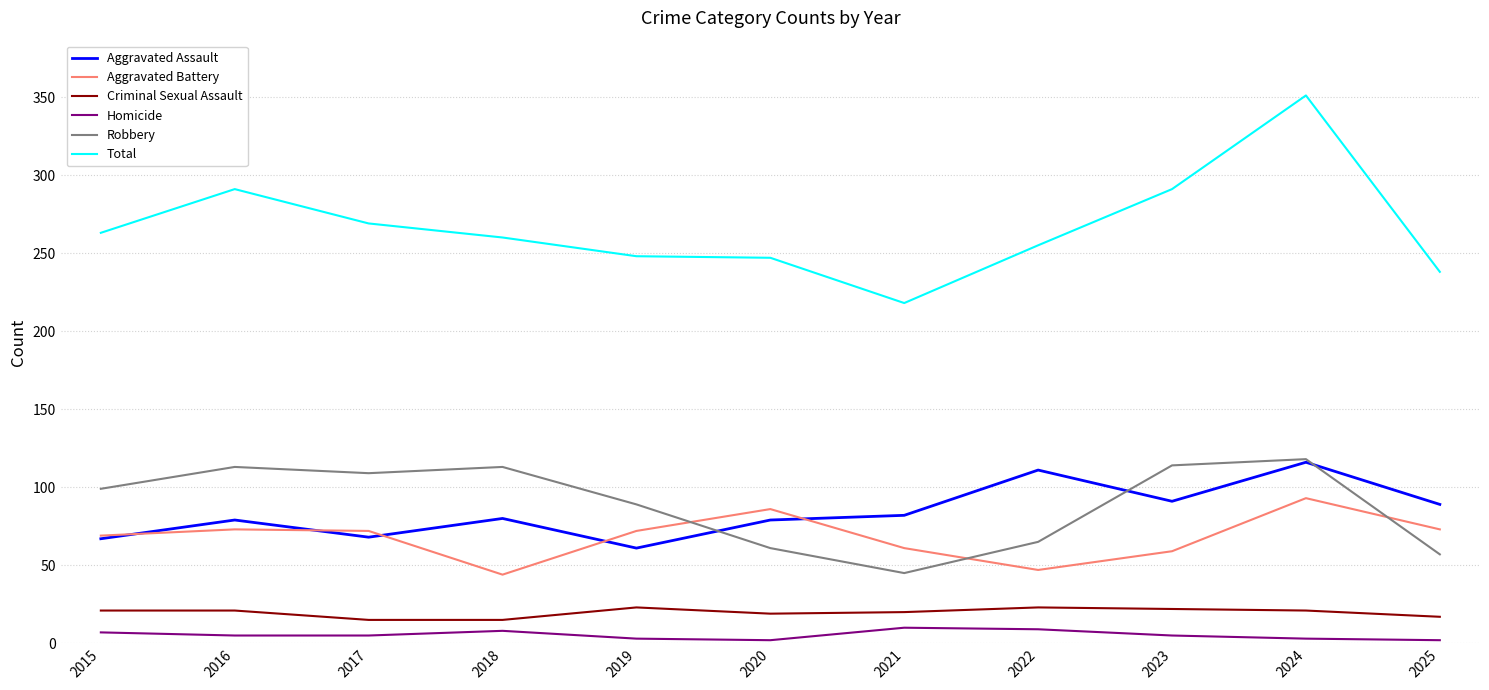

Which series changed the most between 2021 and 2024?

Total